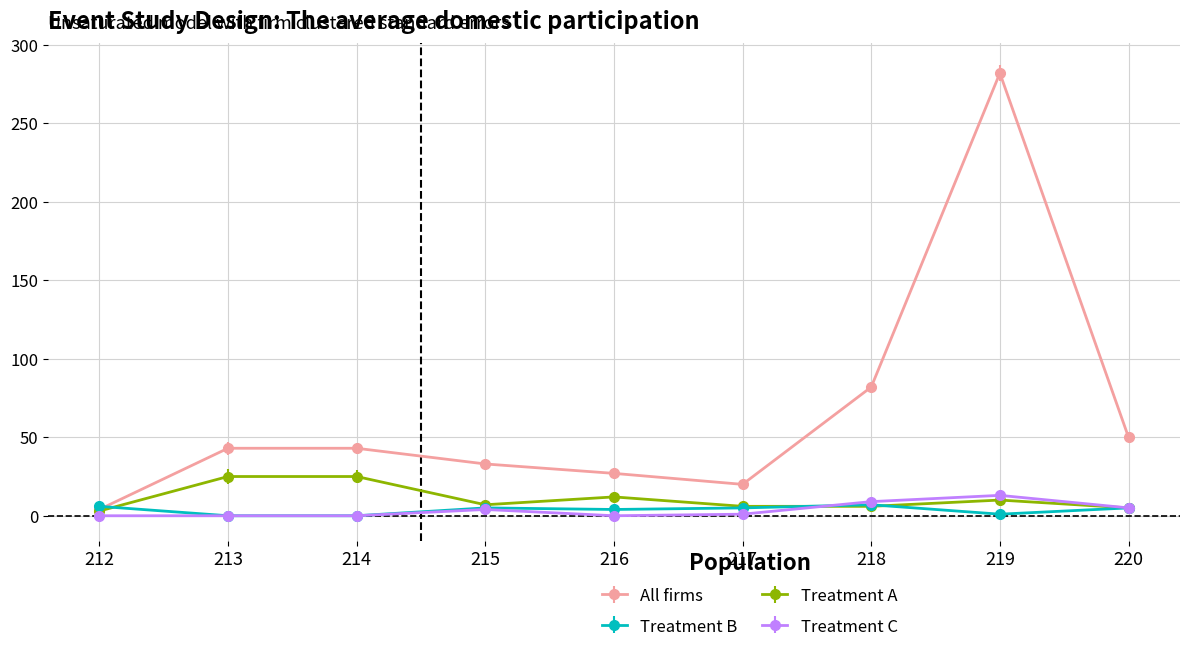

Where is All firms nearest to the value 143?

218